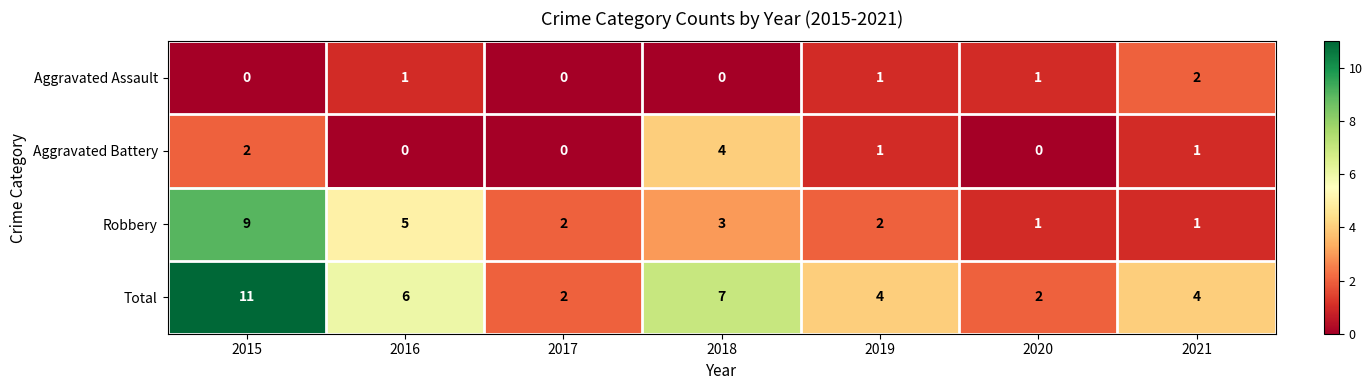

At which label does Total first exceed 4?

2015